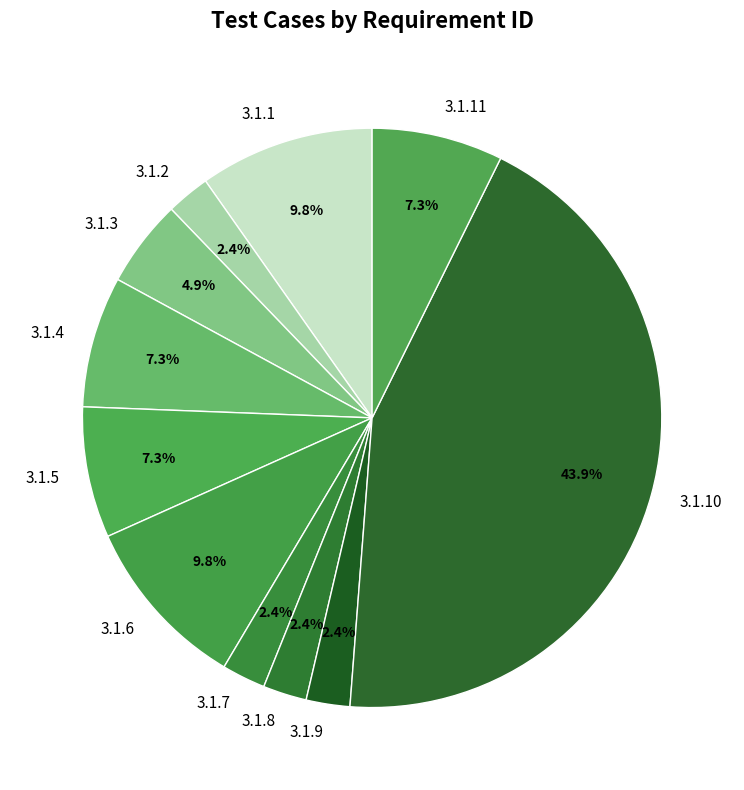

Which slice is the largest?

3.1.10